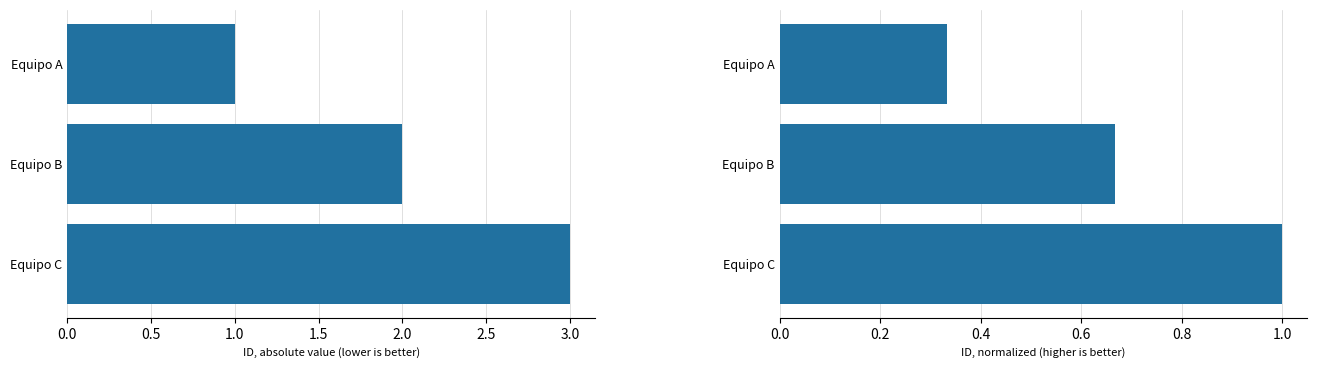

List the series in order of their peak value, highest first.

ID, ID (normalized)